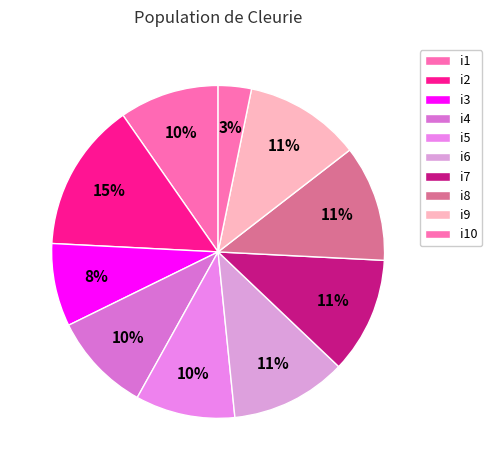

Which slice is the smallest?

i10